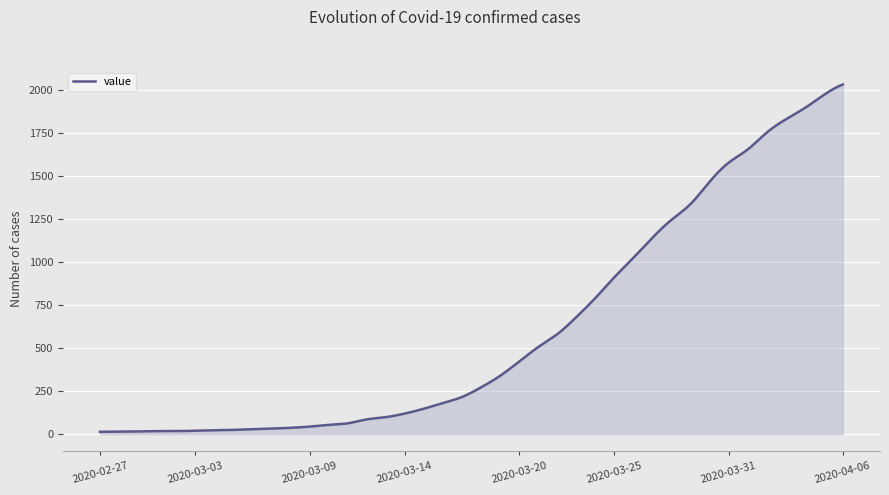

What is the greatest value displayed?

2032.0